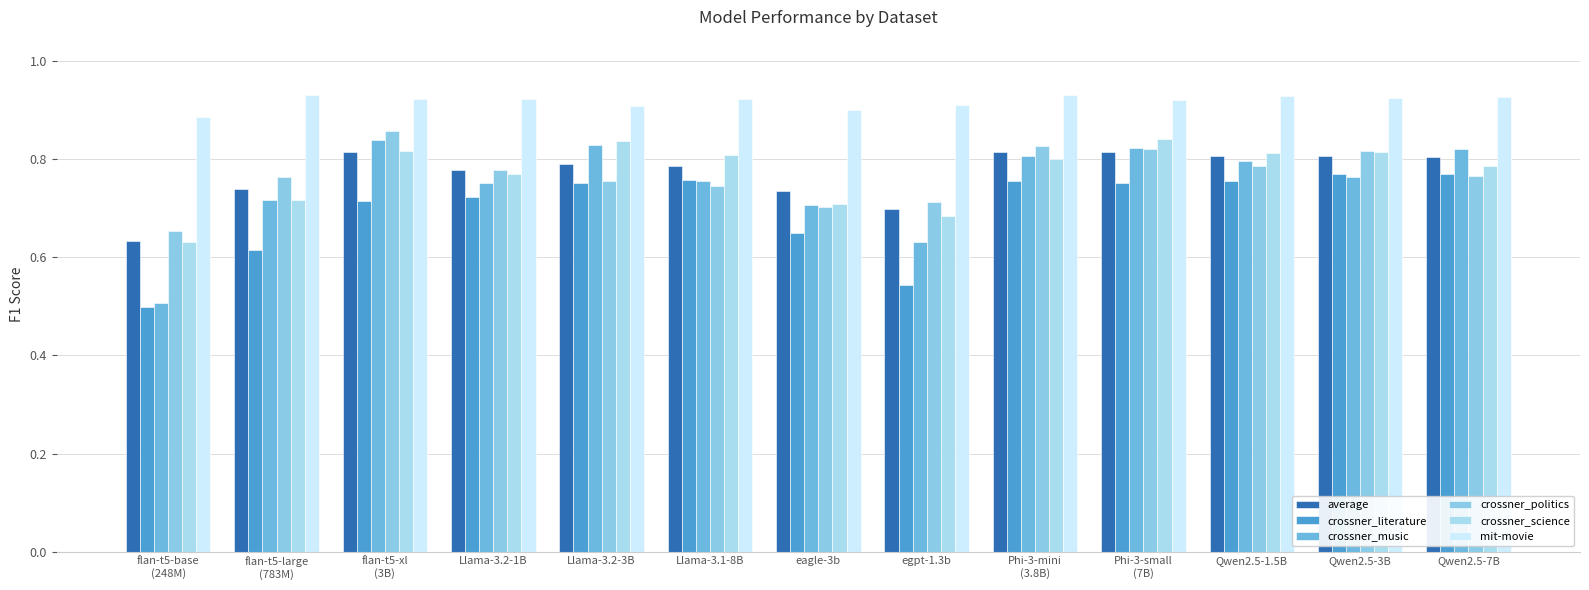

Is the value of crossner_politics at flan-t5-large
(783M) greater than the value of crossner_science at flan-t5-base
(248M)?

Yes